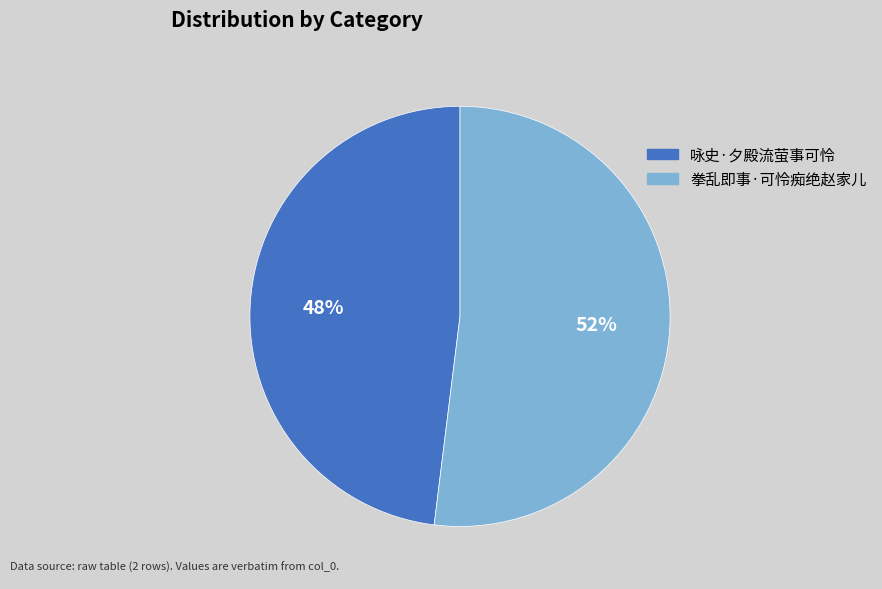

Count the number of slices in the pie.

2